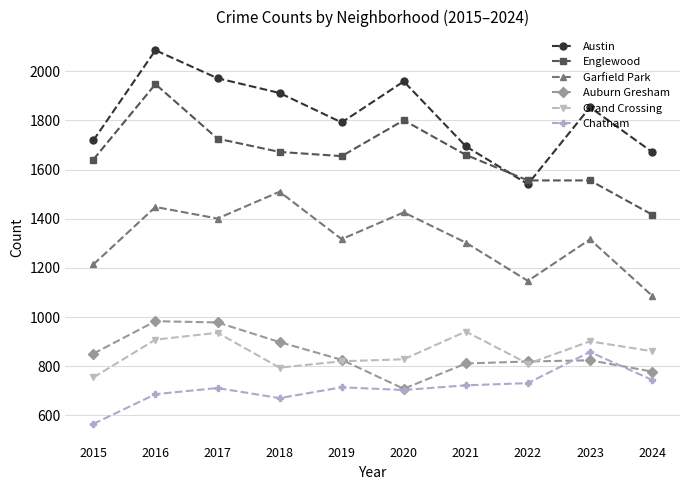

True or false: Grand Crossing and Chatham cross at least once.

False